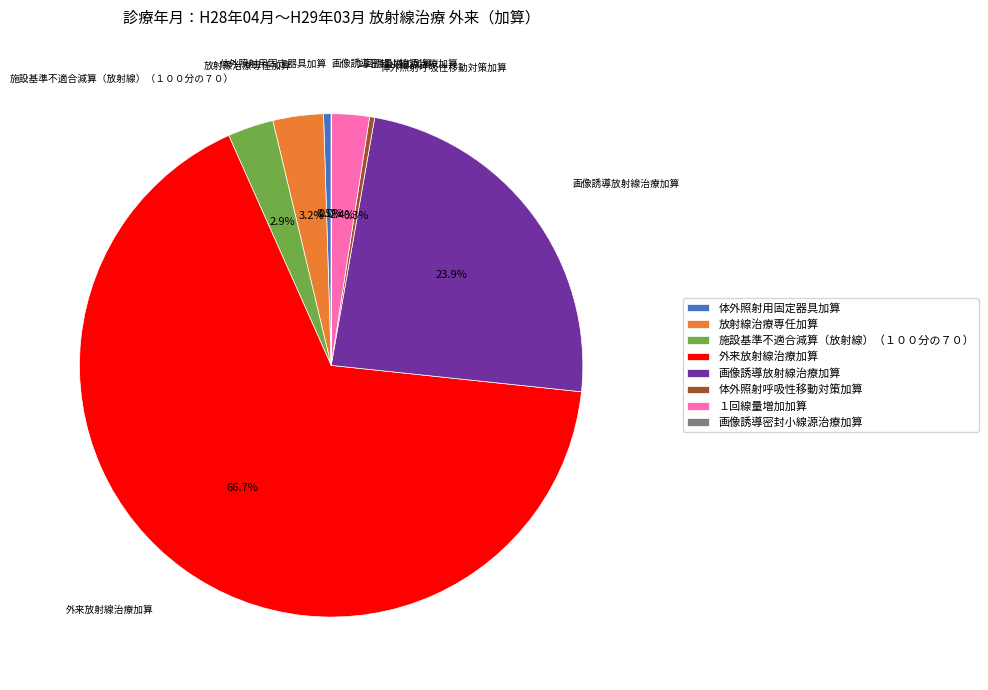

Approximately how many times larger is the value at 体外照射呼吸性移動対策加算 compared to 体外照射用固定器具加算?

0.7